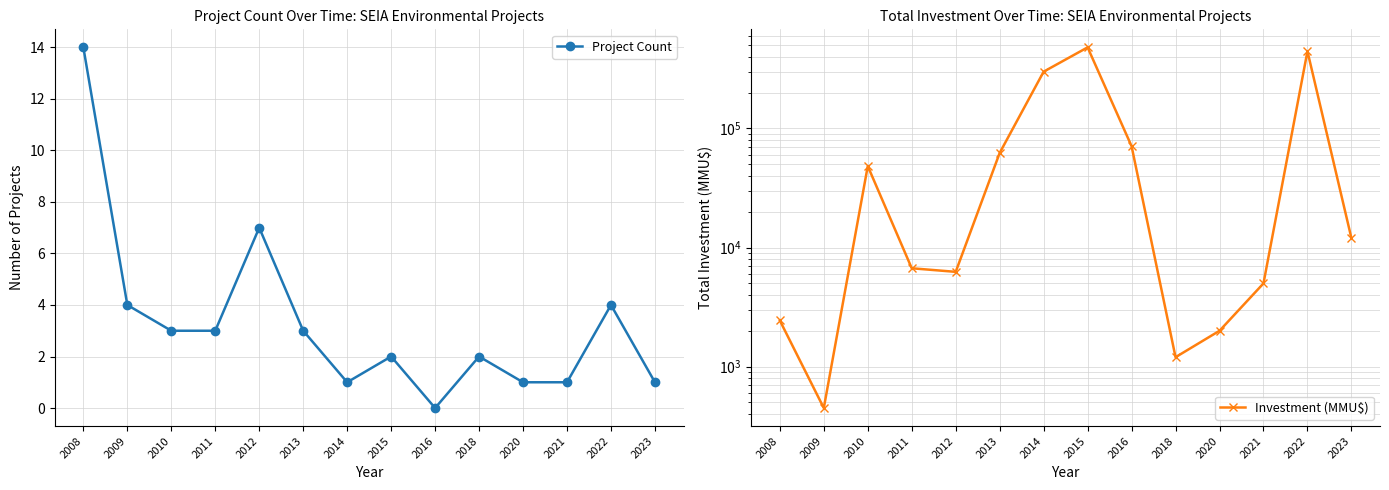

What is the minimum value for Investment (MMU$)?

449